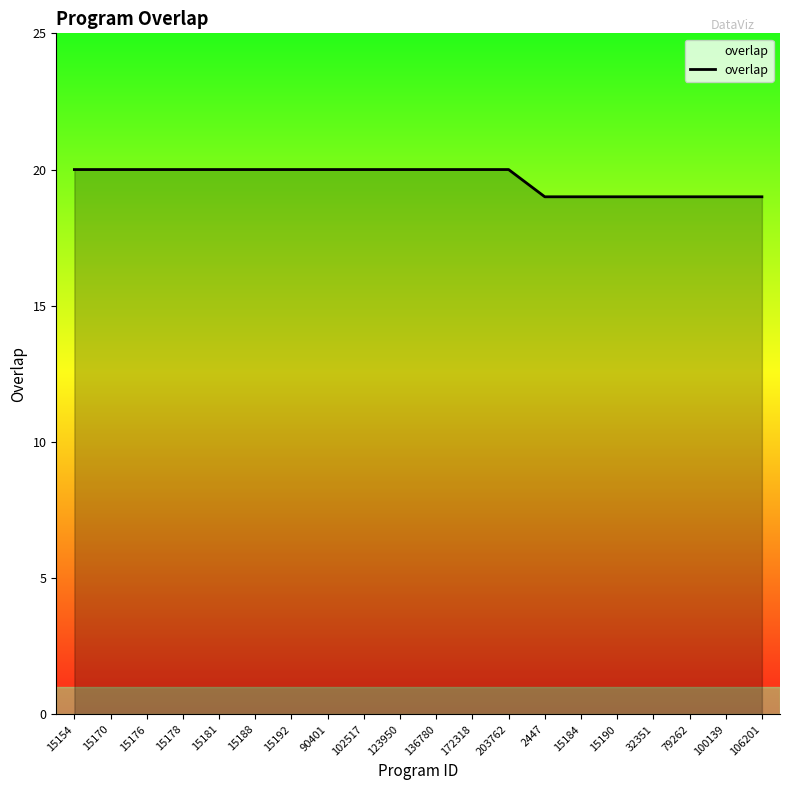

What is the greatest value displayed?

20